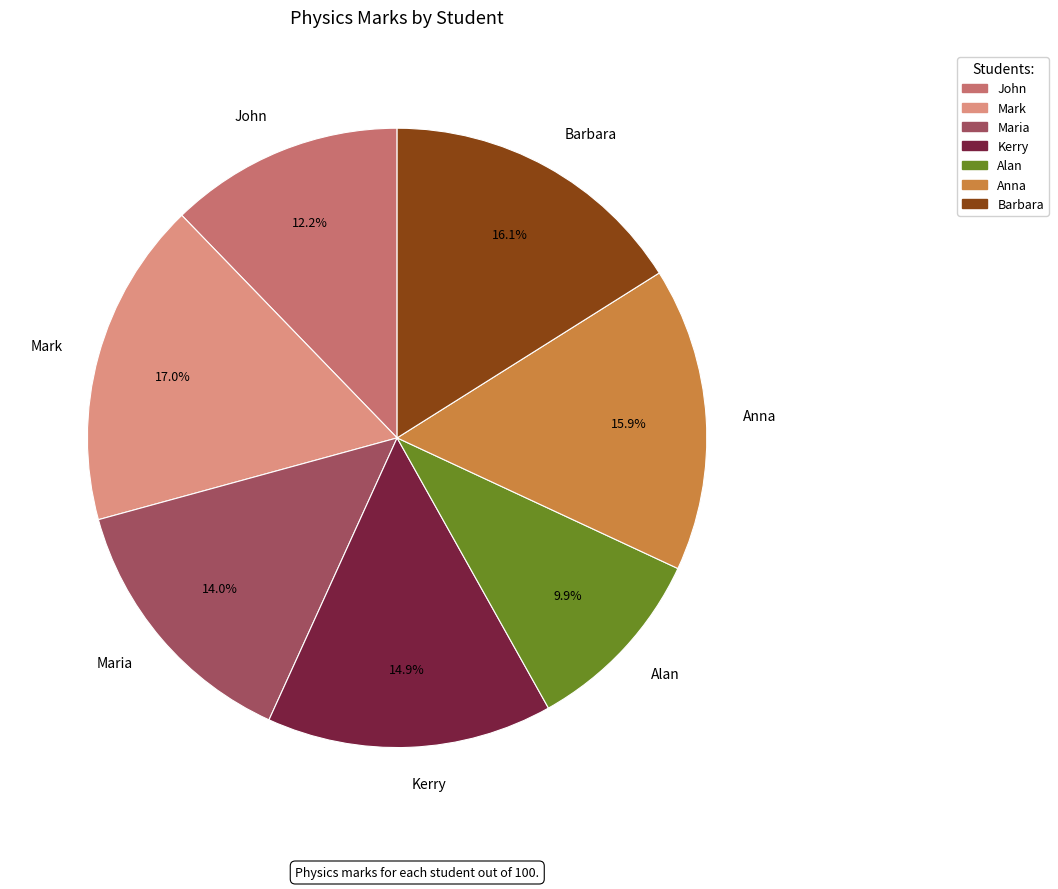

How many segments does this pie chart have?

7